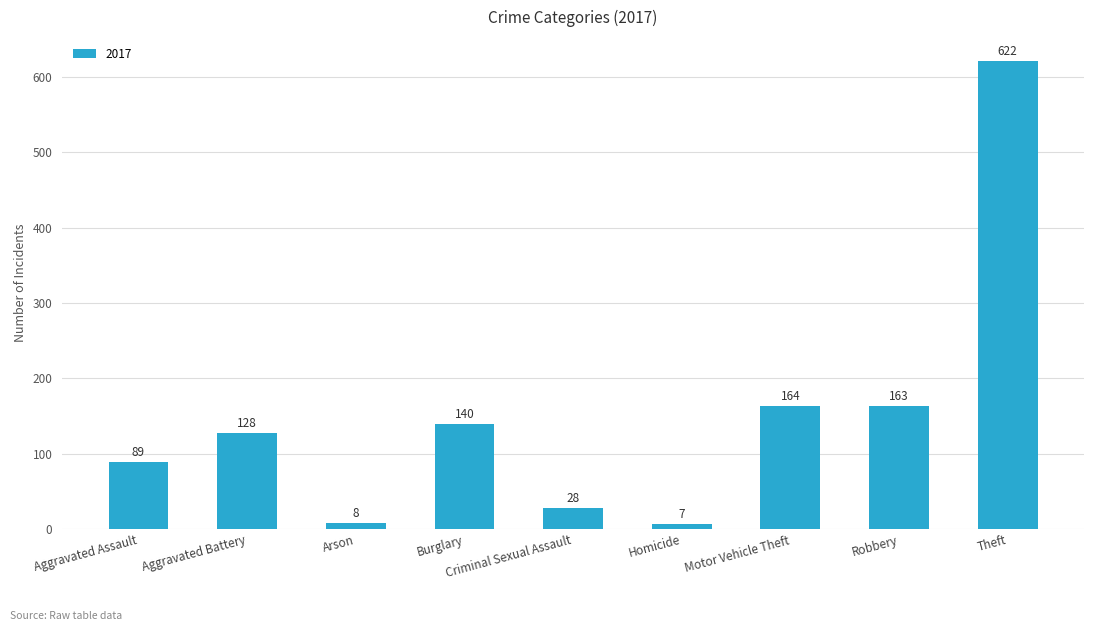

At which label is the value closest to 314?

Motor Vehicle Theft